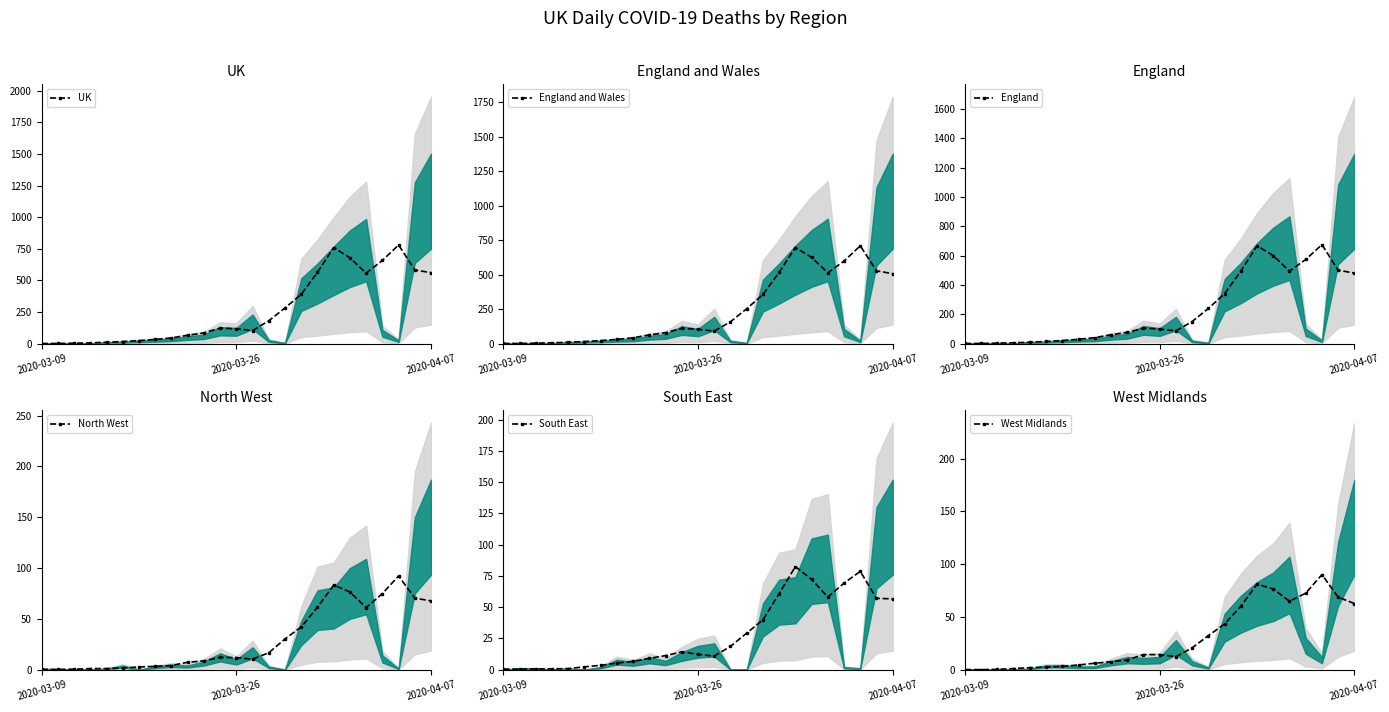

True or false: UK has more than 1 points higher than both neighbors.

True